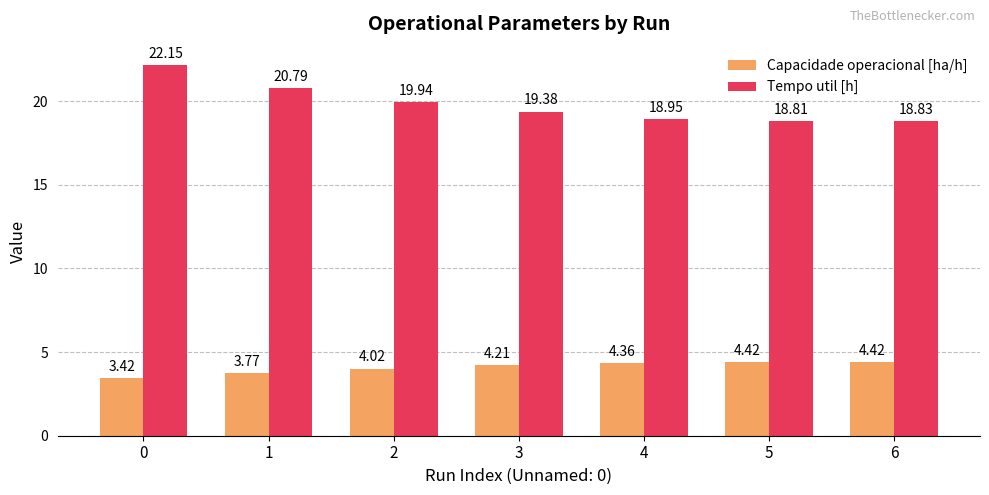

What is the spread (max minus min) of values at 0?

18.7